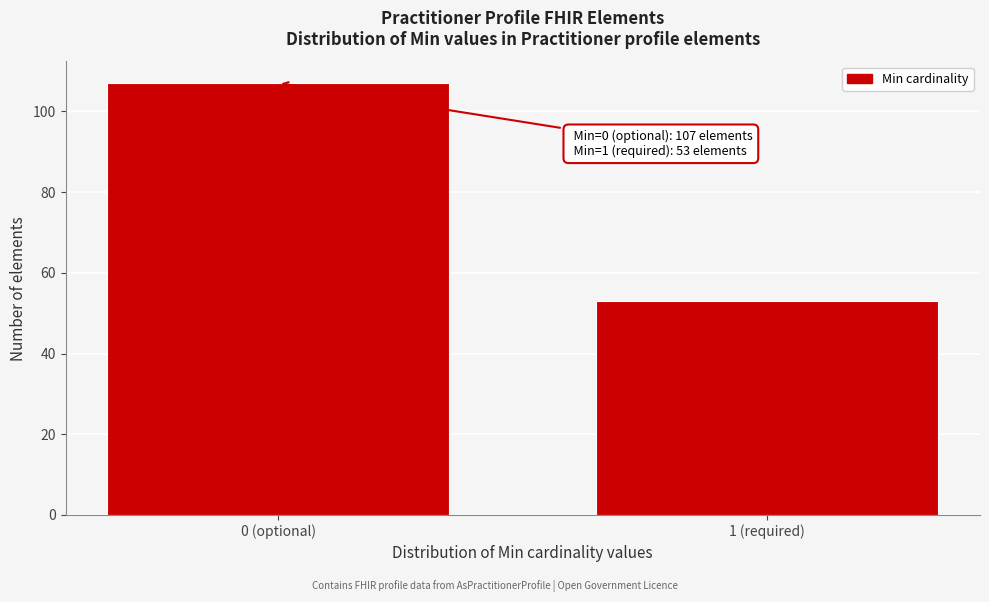

Reading left to right, extract all data points from this chart.

107	53